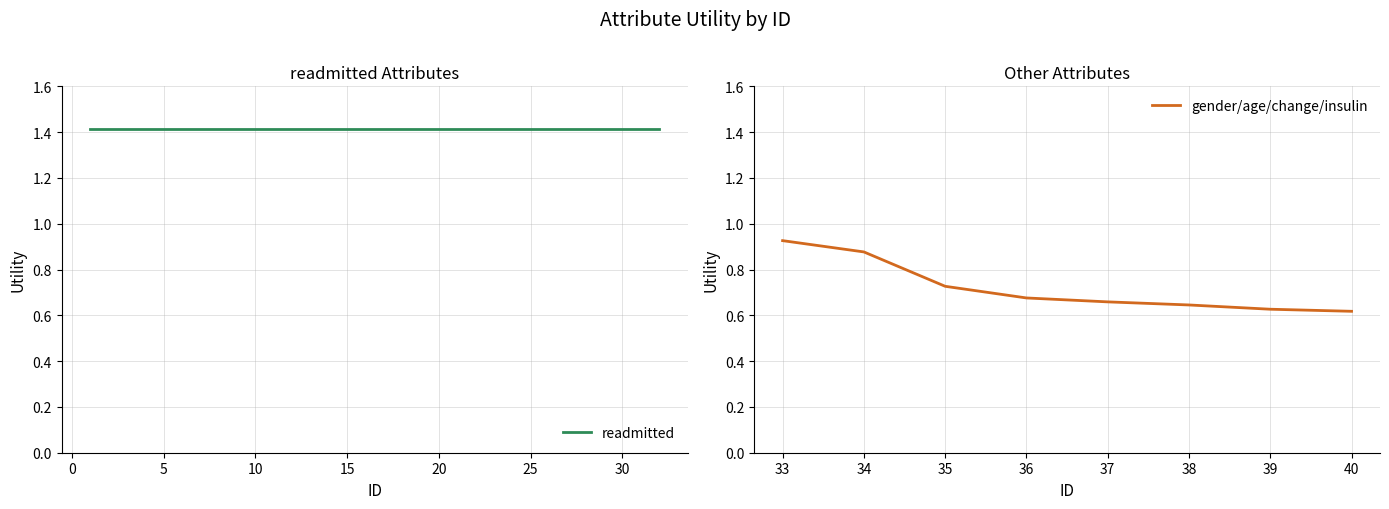

True or false: gender/age/change/insulin has a value of 0.1 at 40.

False